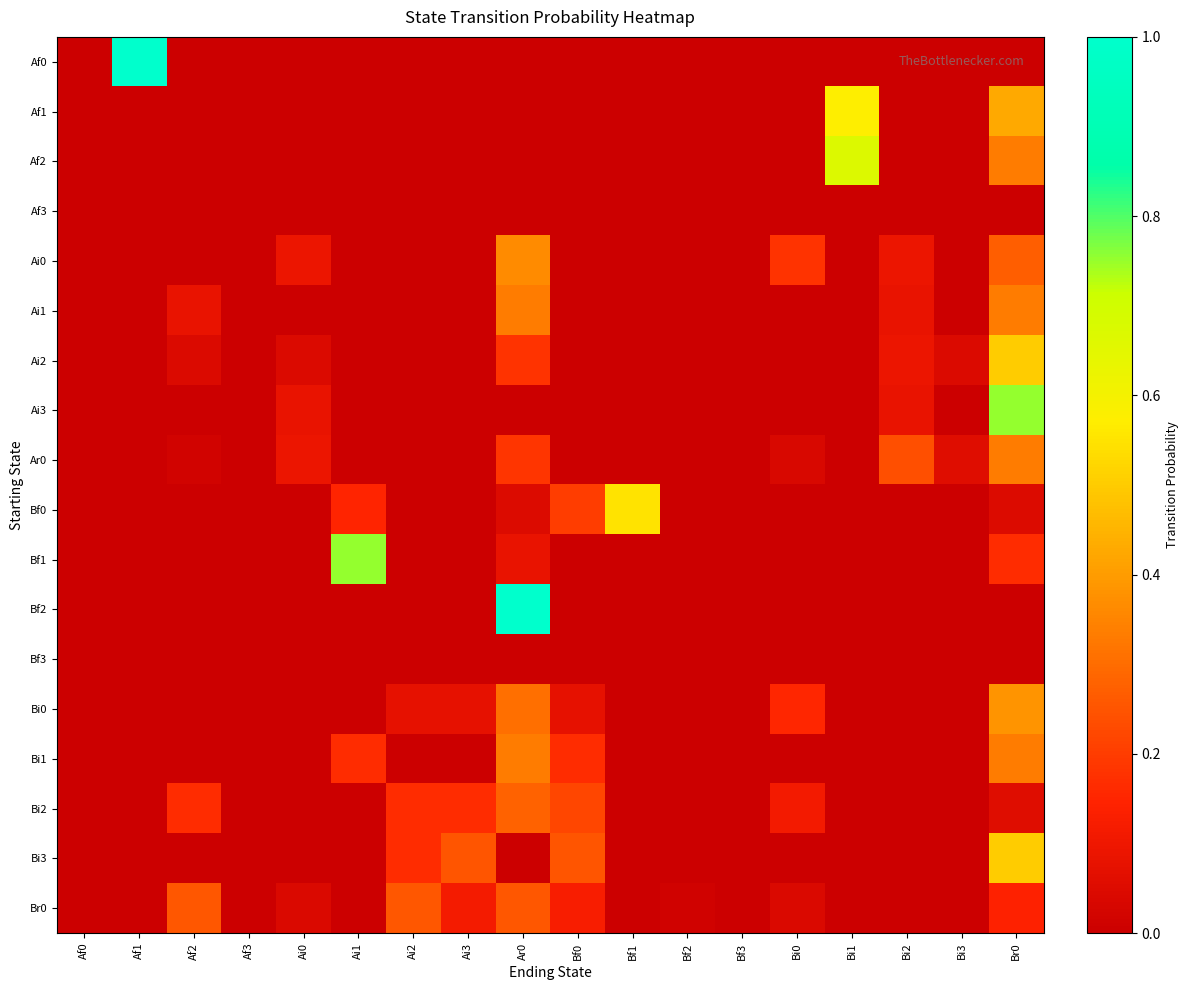

Between Ai3 and Bi2, which series saw the biggest shift?

Bi3